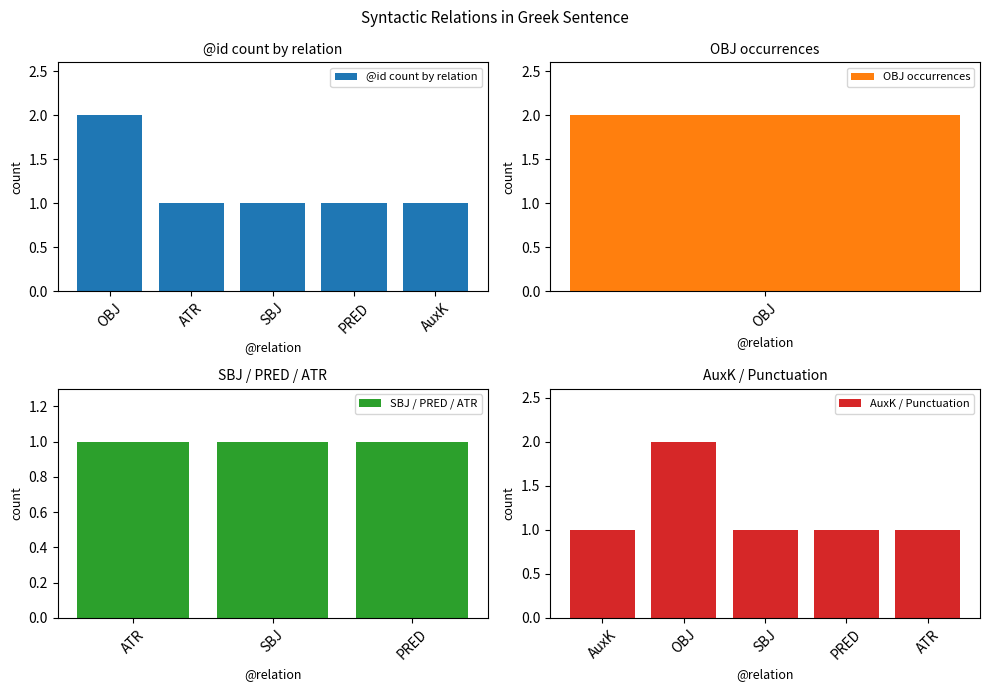

True or false: AuxK / Punctuation has a value of 0 at PRED.

False